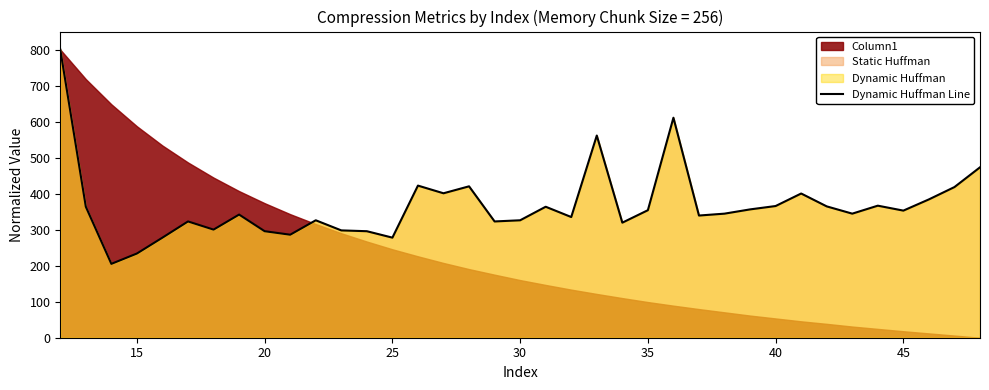

How many lines are shown in the chart?

1